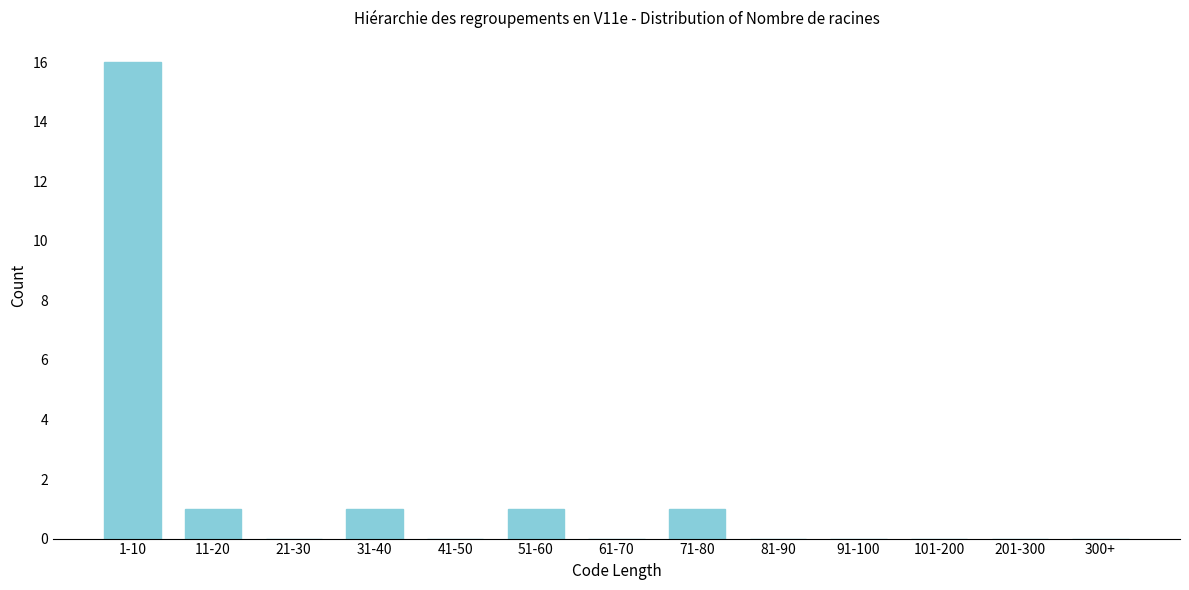

Reading right to left, extract all data points from this chart.

300+=0	201-300=0	101-200=0	91-100=0	81-90=0	71-80=1	61-70=0	51-60=1	41-50=0	31-40=1	21-30=0	11-20=1	1-10=16